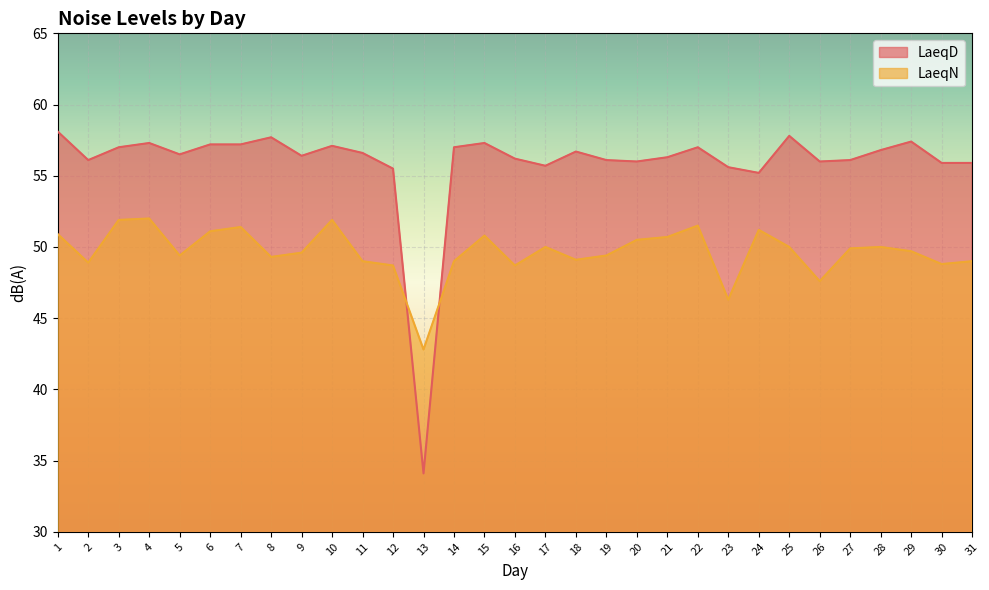

How many intersections are there between LaeqD and LaeqN?

2